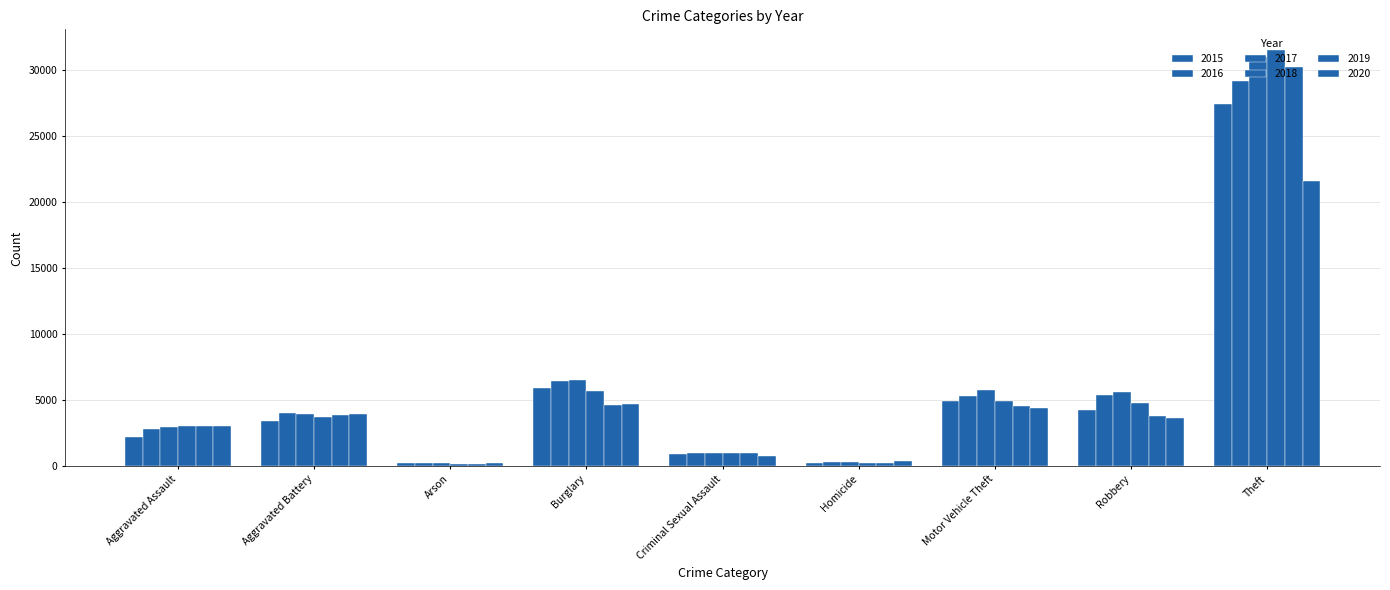

Which series has the largest range (max minus min)?

2018